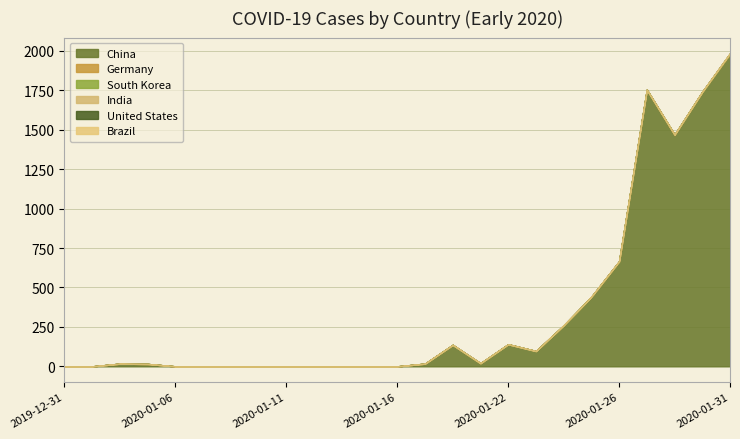

How many lines are shown in the chart?

6